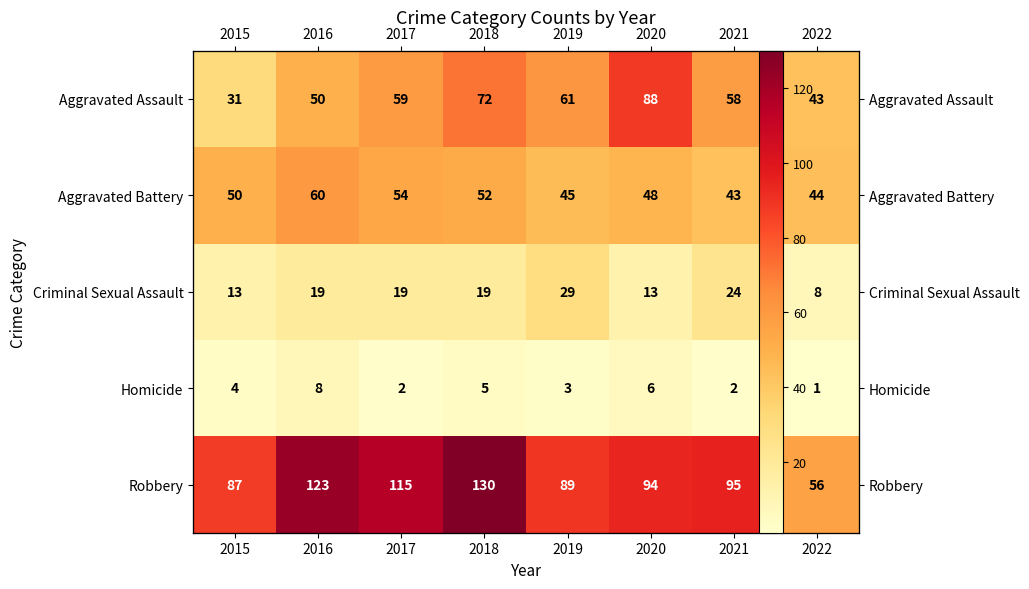

Is it true that Aggravated Battery equals 52 at 2018?

True